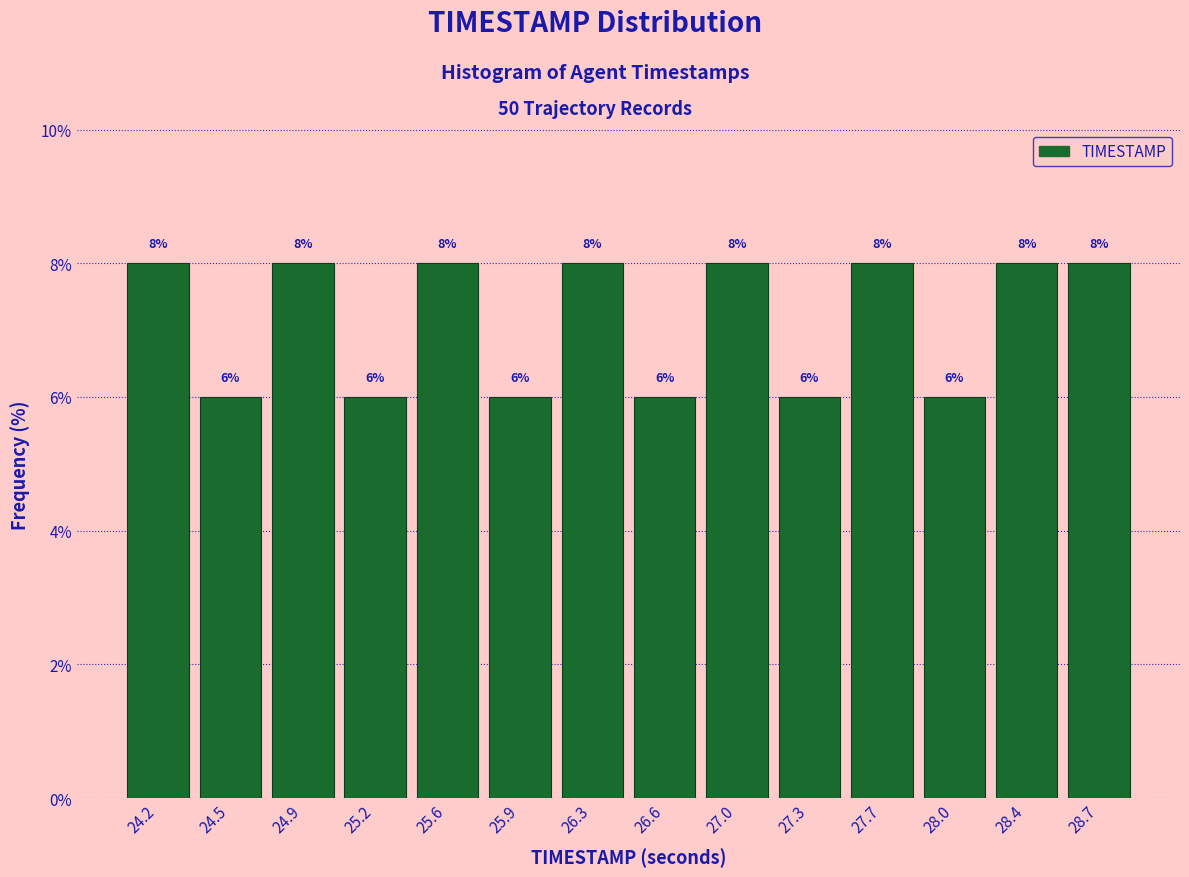

Reading left to right, transcribe this chart: for each bar, give the range it covers on the x-axis and its height.

24.00 to 24.35: 8
24.35 to 24.70: 6
24.70 to 25.05: 8
25.05 to 25.40: 6
25.40 to 25.75: 8
25.75 to 26.10: 6
26.10 to 26.45: 8
26.45 to 26.80: 6
26.80 to 27.15: 8
27.15 to 27.50: 6
27.50 to 27.85: 8
27.85 to 28.20: 6
28.20 to 28.55: 8
28.55 to 28.90: 8